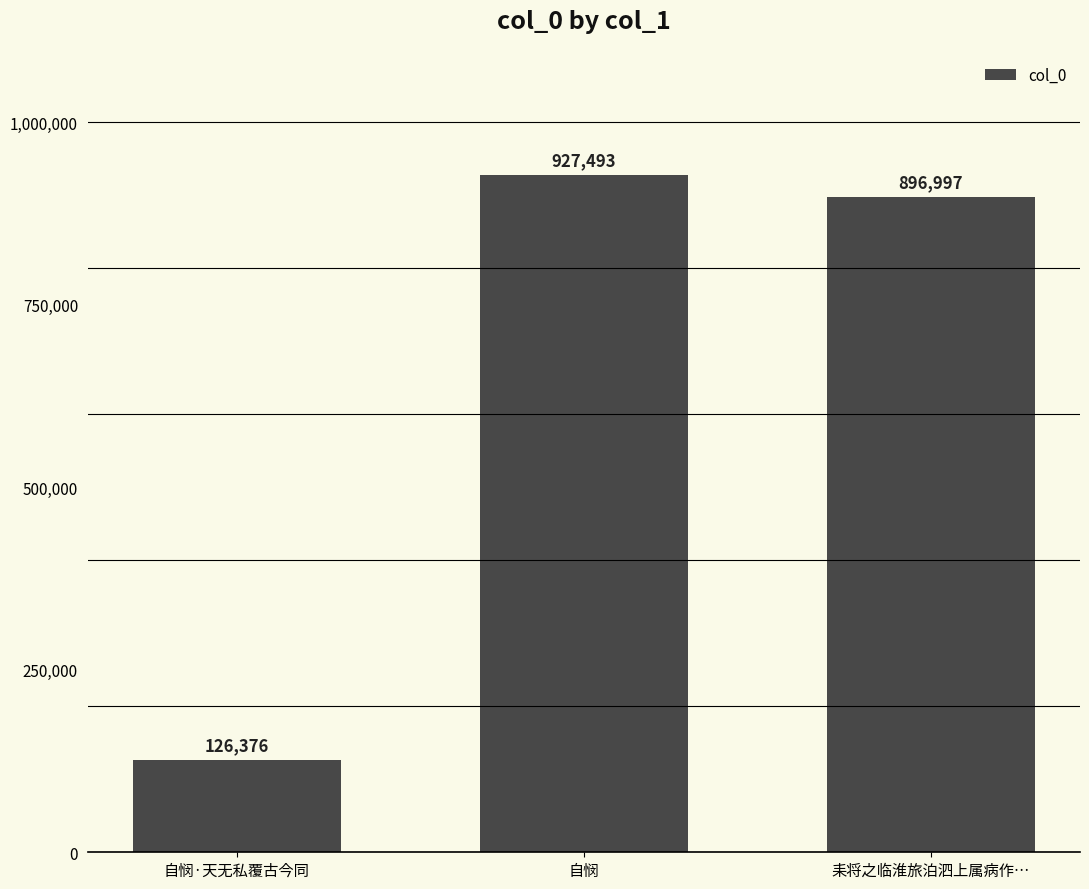

What is the difference between the values at 耒将之临淮旅泊泗上属病作… and 自悯?

30496